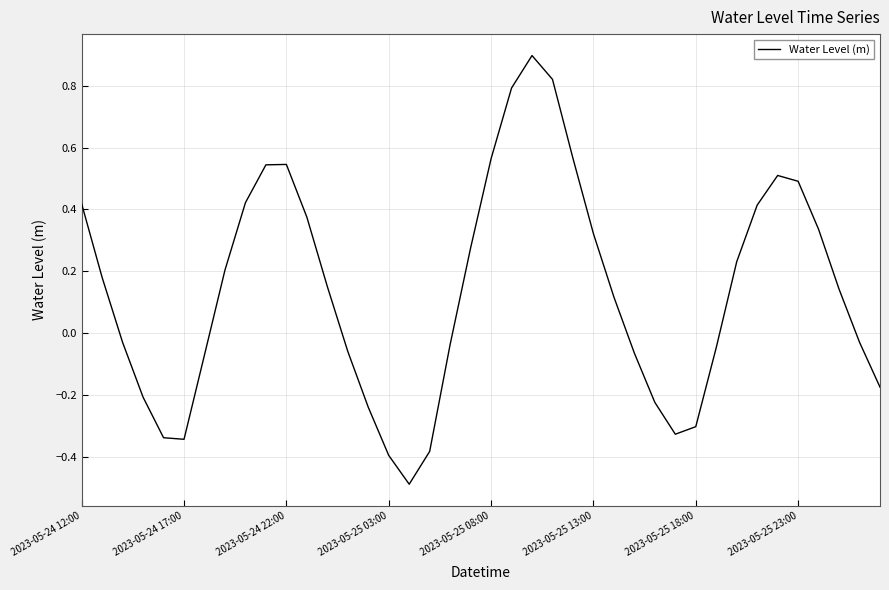

How many series are shown in this chart?

1